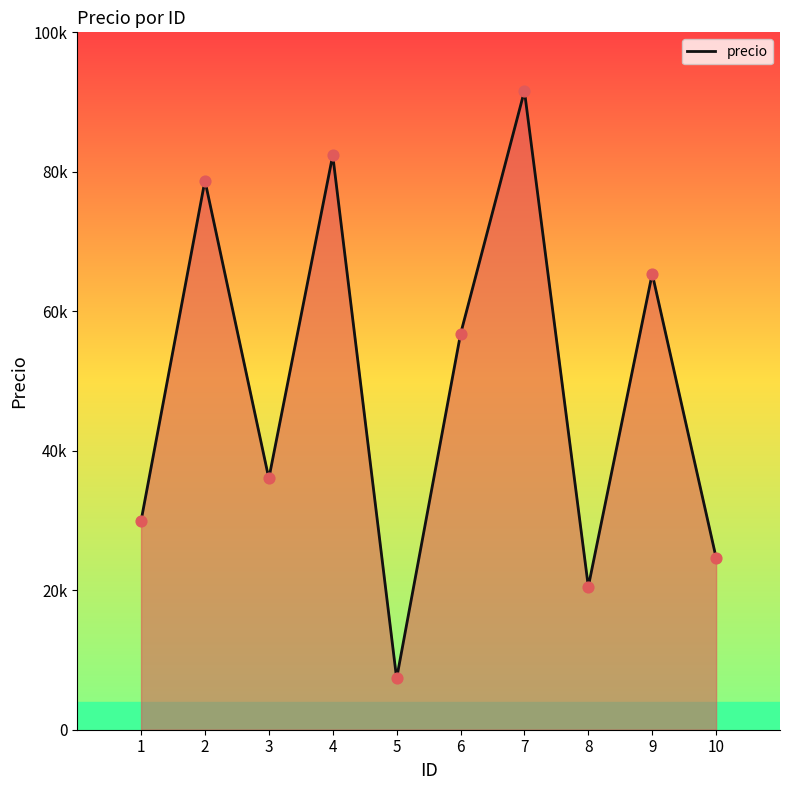

Does the chart have visible grid lines?

No